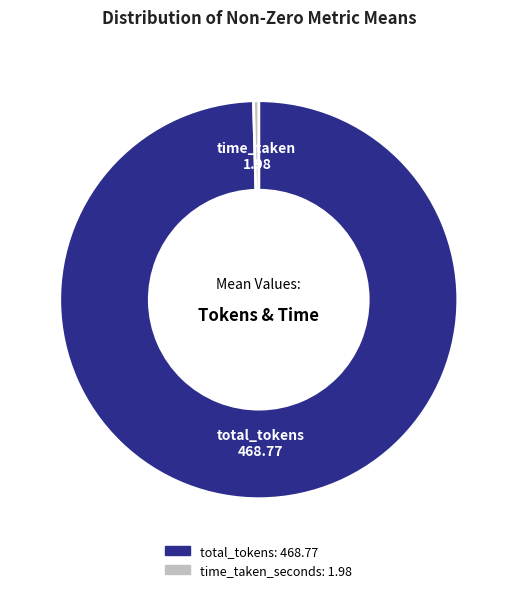

Rank the categories by value from lowest to highest.

time_taken_seconds, total_tokens